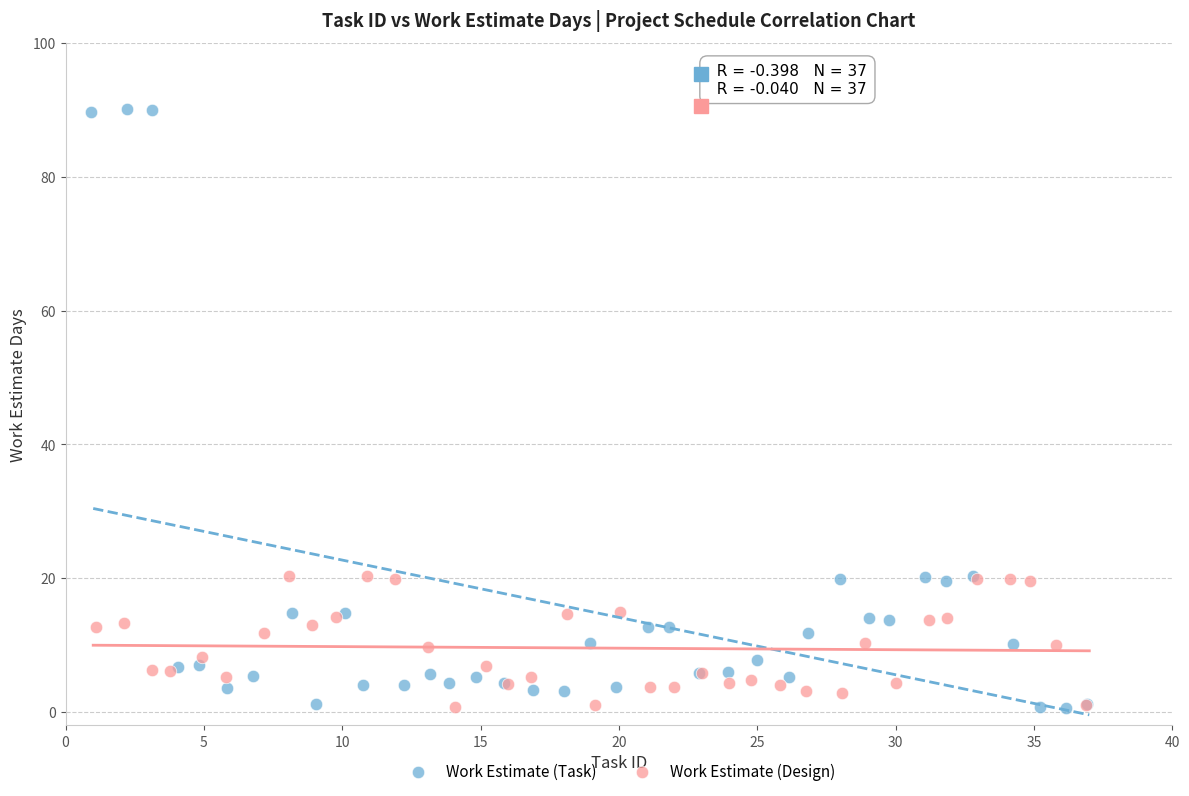

Which series reaches the maximum Y coordinate?

Work Estimate (Task)